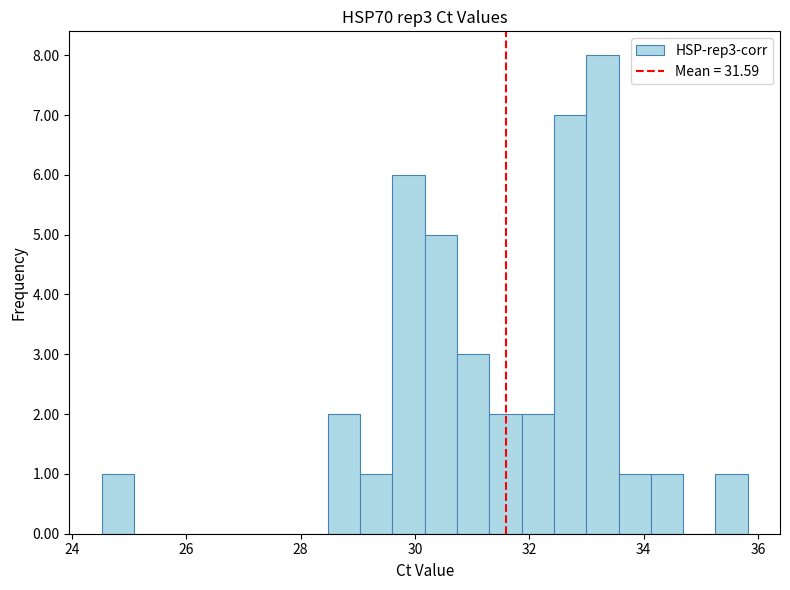

Around what value on the x-axis is the tallest bar? Give the approximate position of its centre, as read against the axis.

33.2